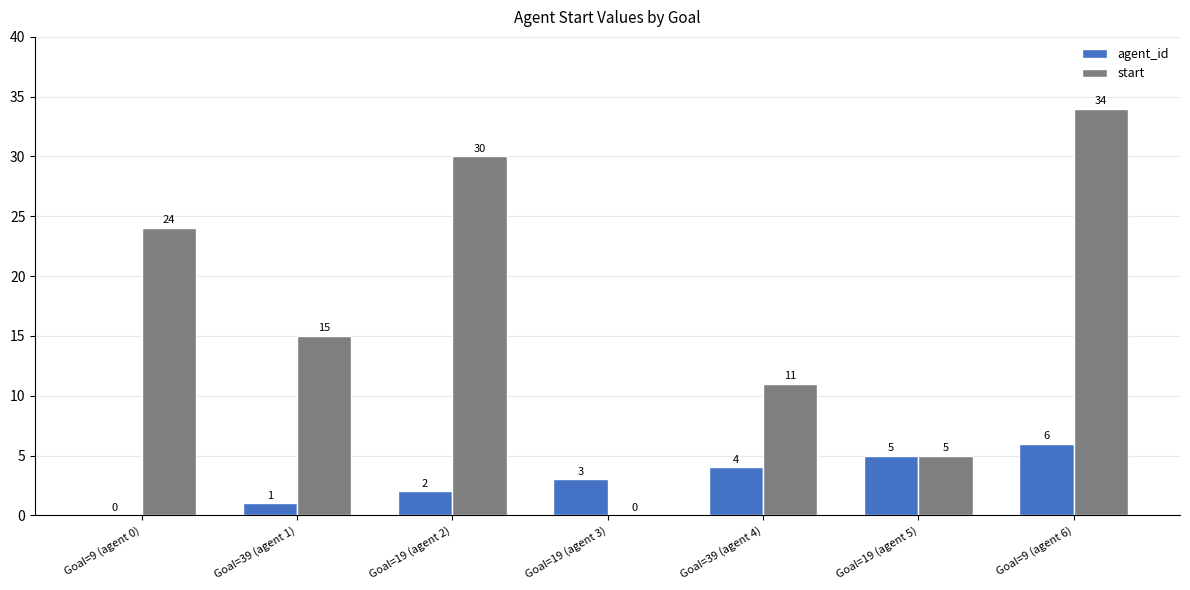

Which series has the largest total across all categories?

start